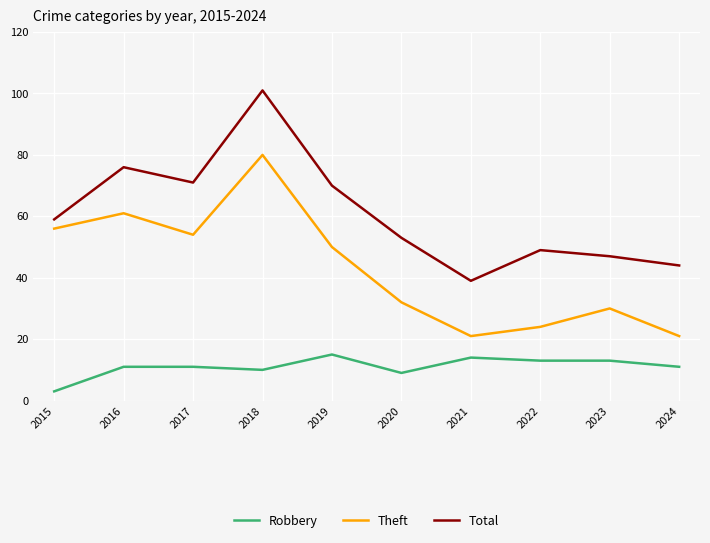

How many values in the Theft series are below 50?

5